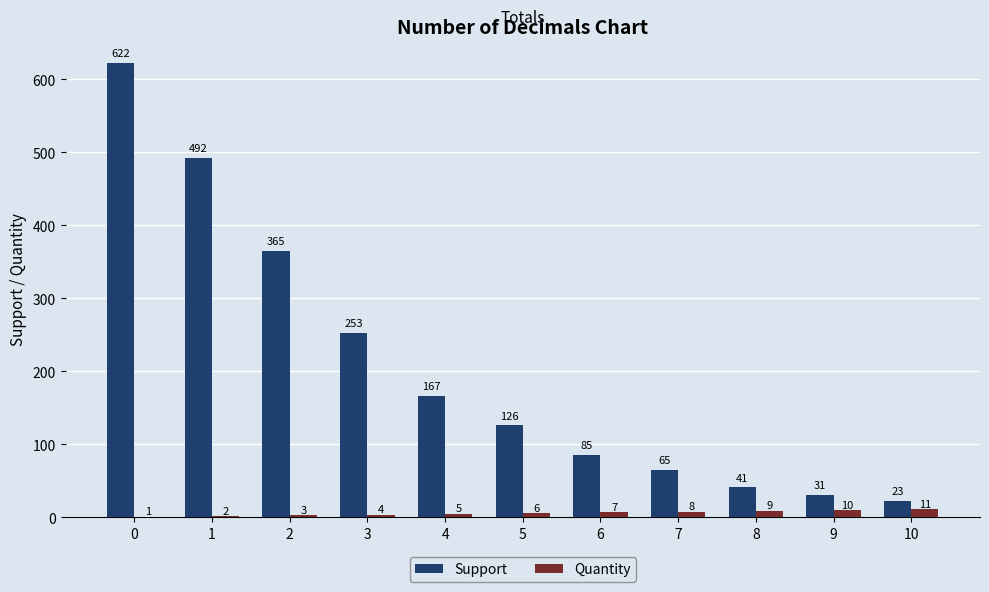

What is the average value of the Quantity series?

6